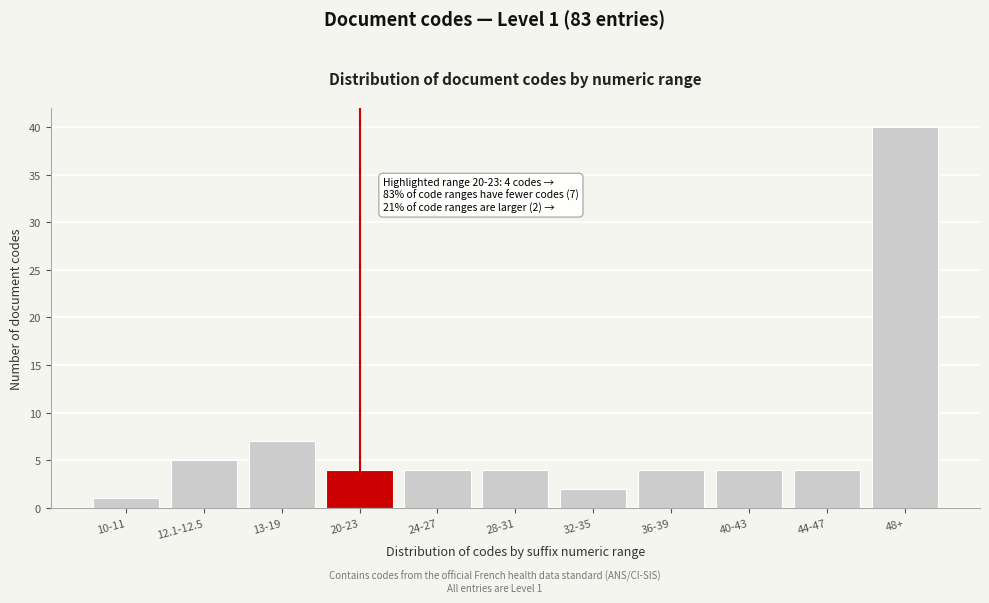

Reading right to left, what are all the values shown in this chart?

48+=40	44-47=4	40-43=4	36-39=4	32-35=2	28-31=4	24-27=4	20-23=4	13-19=7	12.1-12.5=5	10-11=1